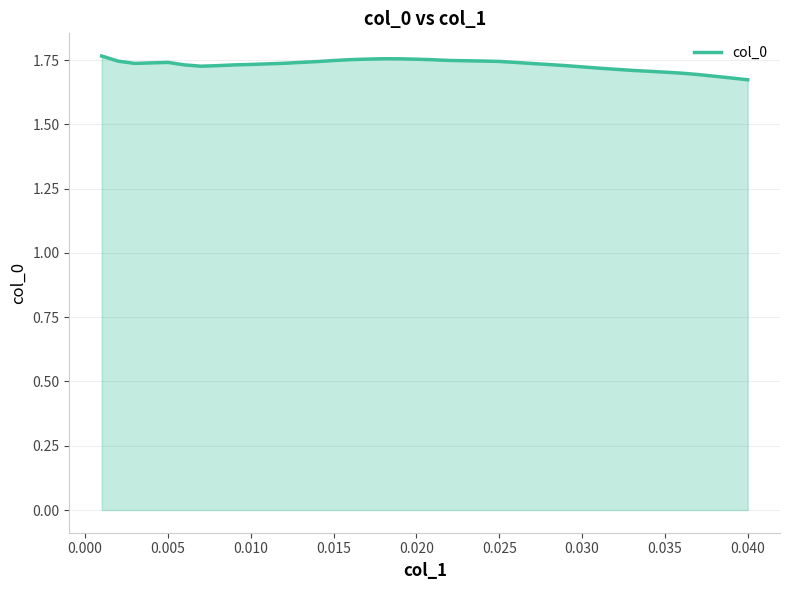

How many lines are shown in the chart?

1